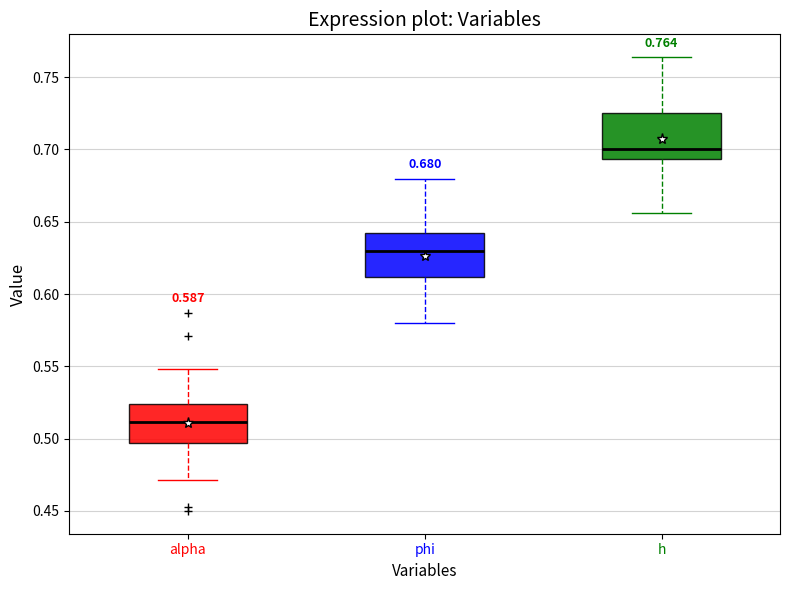

Which box has the lowest median line?

alpha